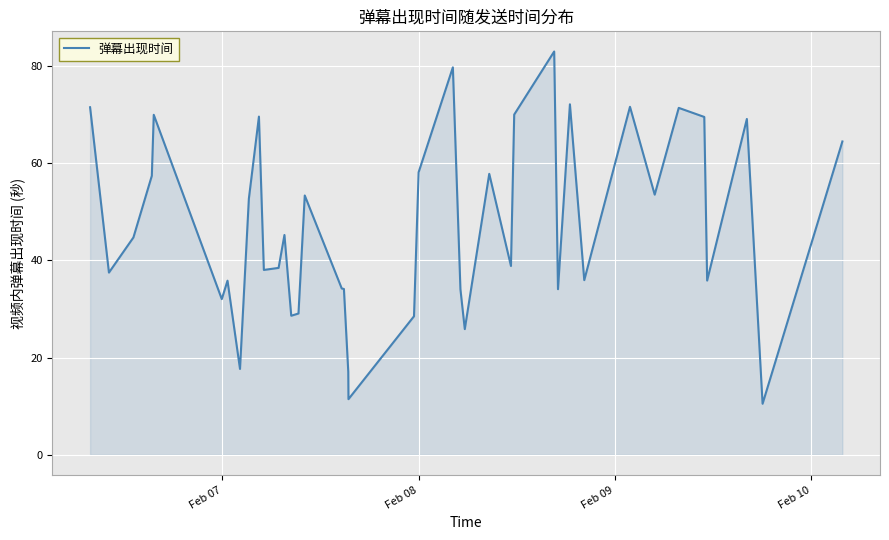

What is the minimum value shown in the chart?

10.5